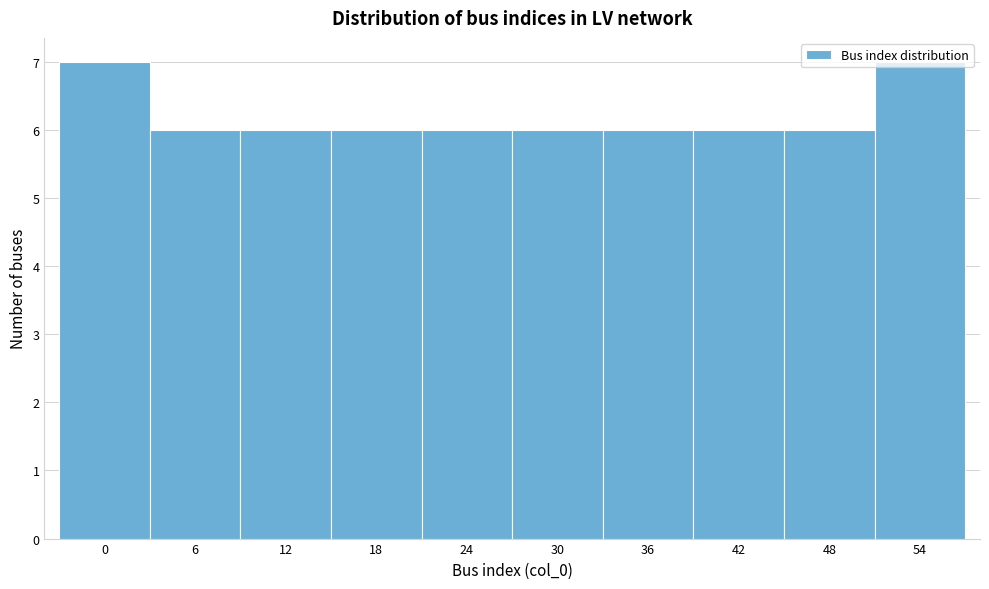

What is the greatest value displayed?

7